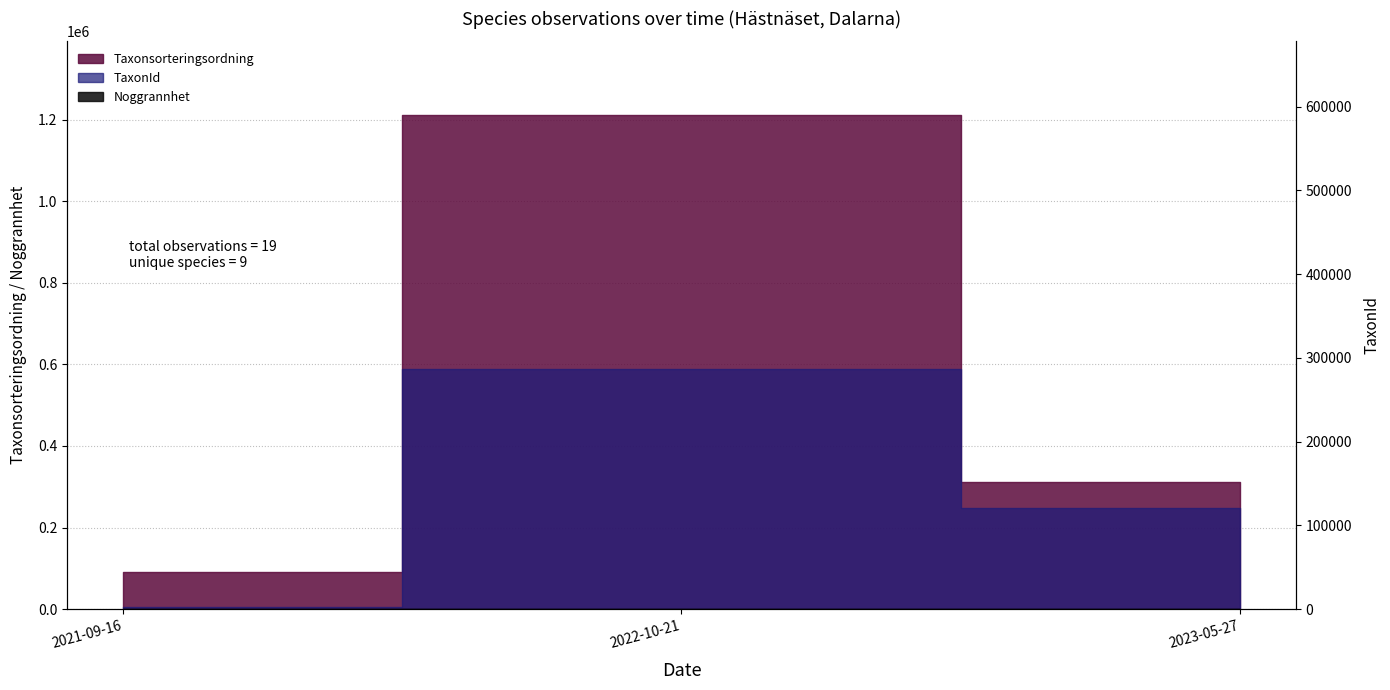

Where is the data nearest to the value 296912?

2023-05-27